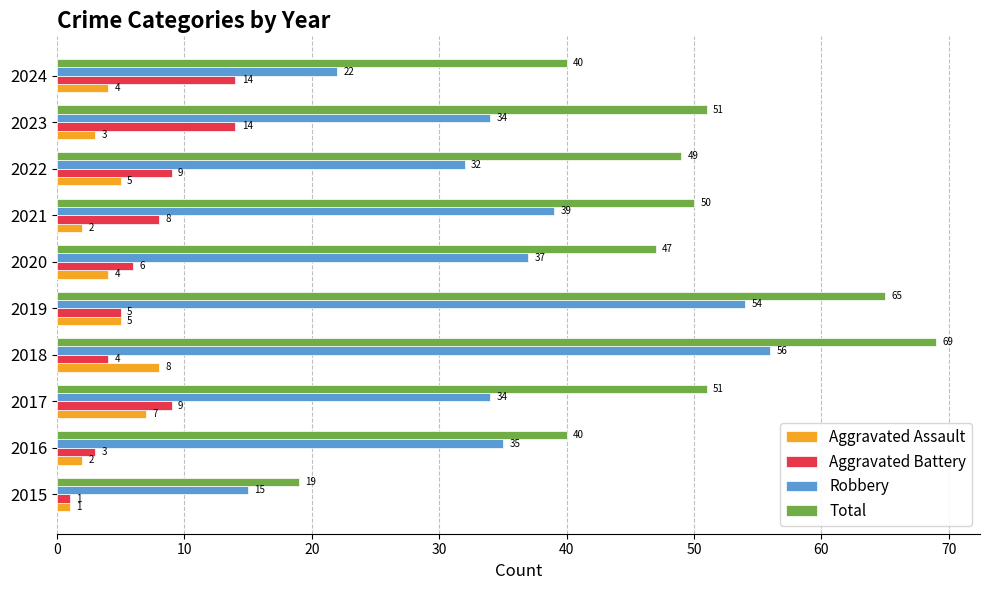

What are all the series names shown in the legend?

Aggravated Assault, Aggravated Battery, Robbery, Total